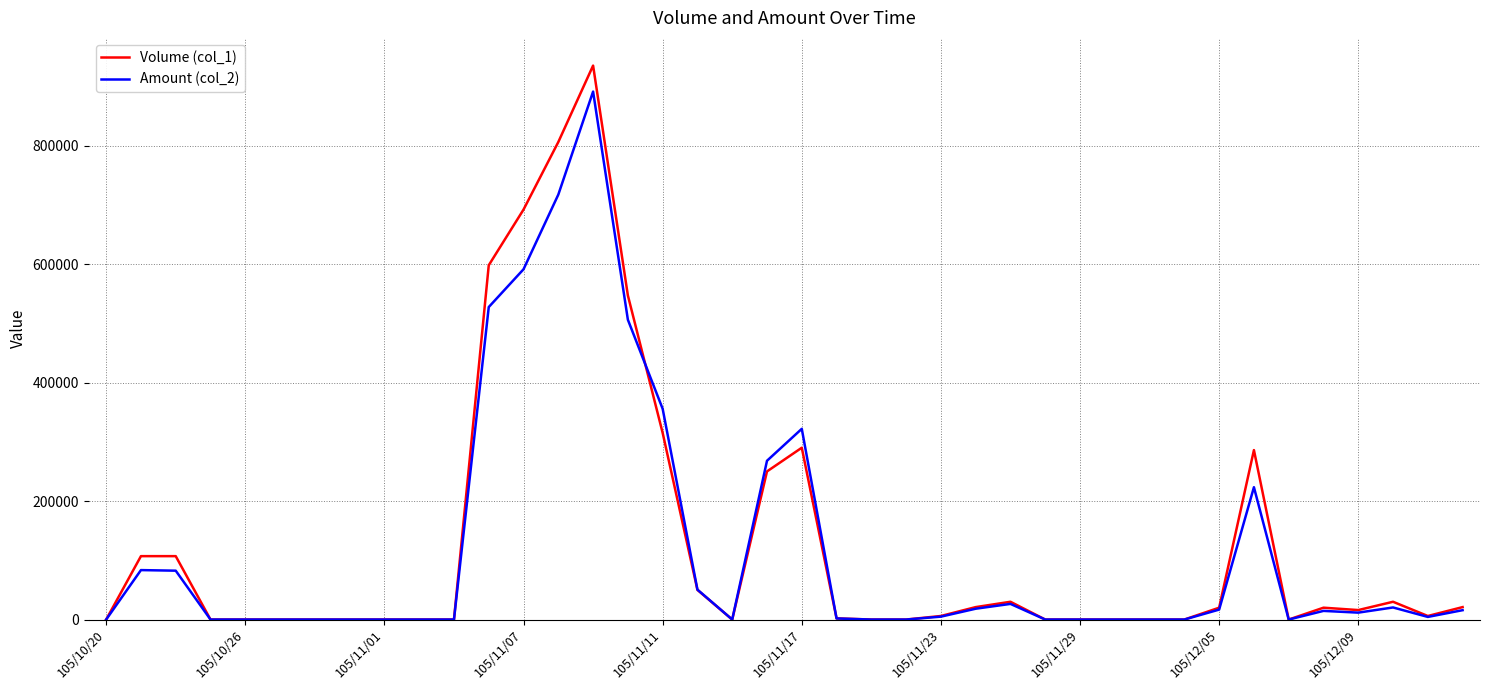

How many lines are shown in the chart?

2